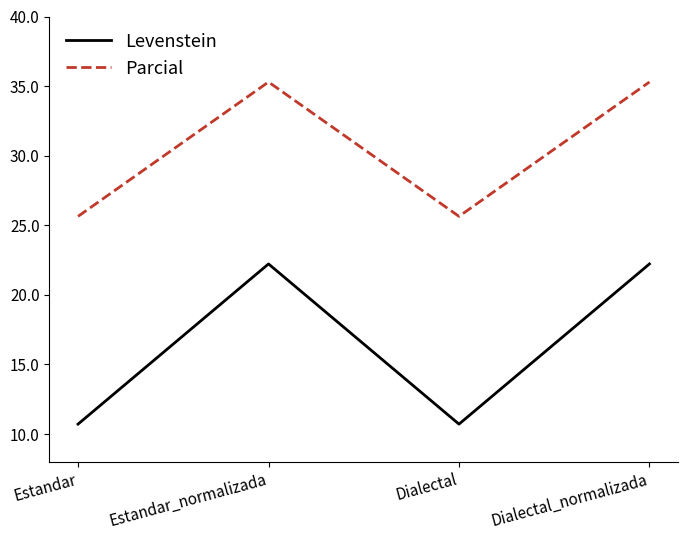

At which category does Parcial reach its first local peak?

Estandar_normalizada